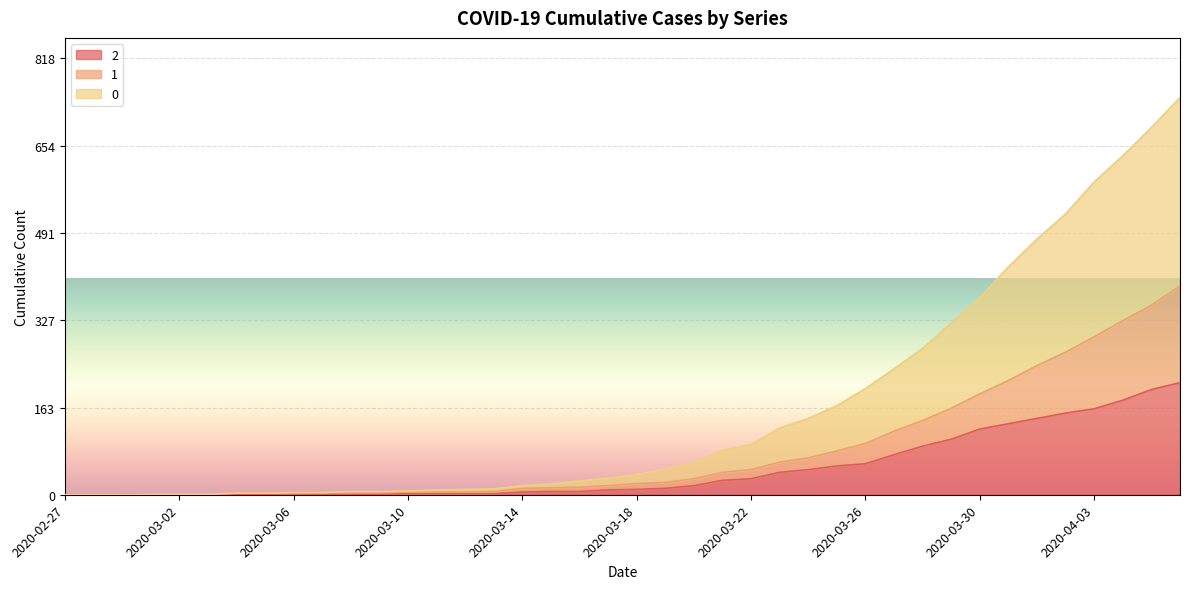

True or false: 2 has more than 0 interior local peaks.

True